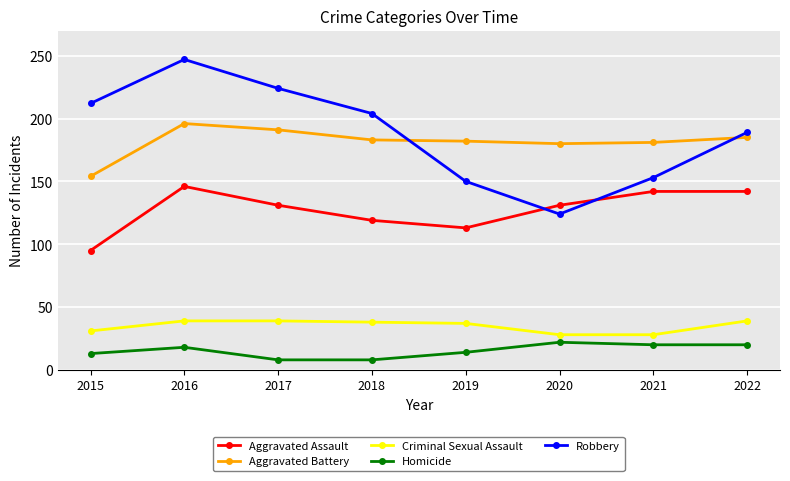

At which label is Aggravated Assault closest to 120?

2018